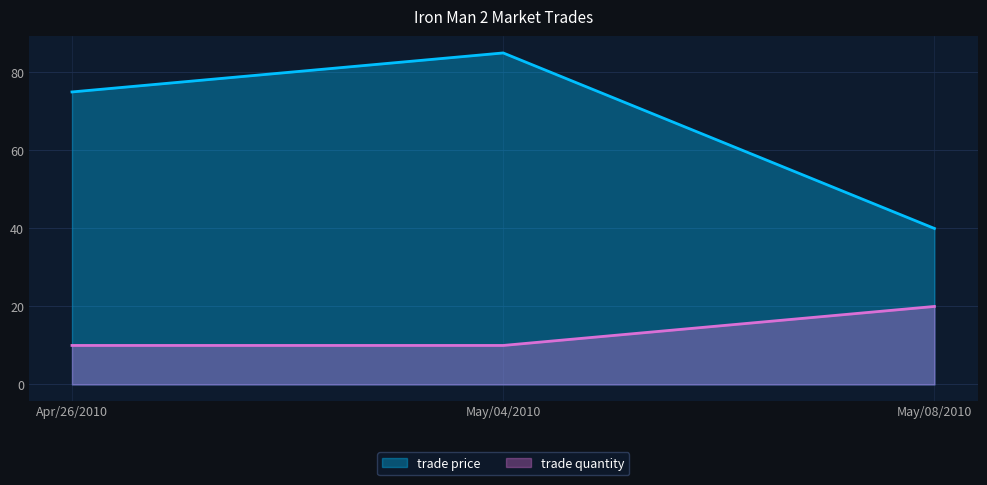

Is it true that trade price equals 85 at May/04/2010?

True